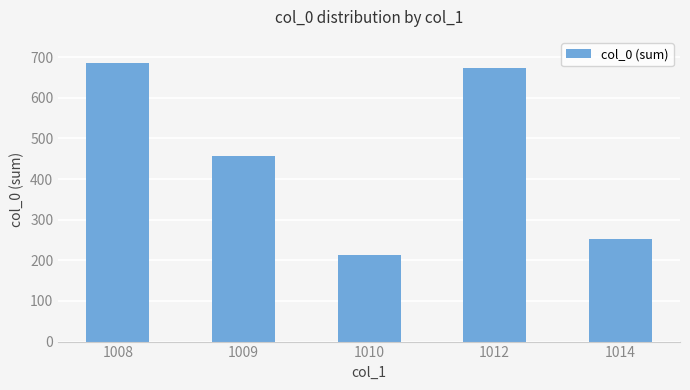

Rank the categories by value from lowest to highest.

1010, 1014, 1009, 1012, 1008